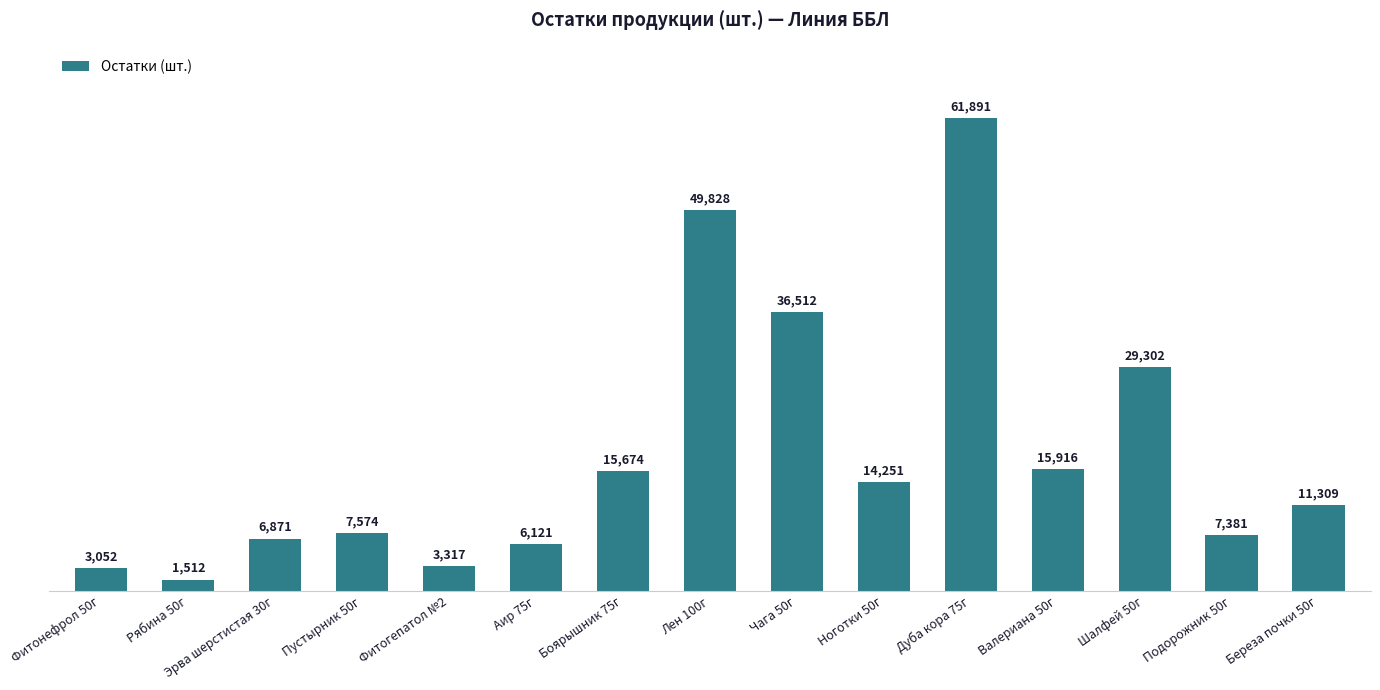

What is the label of the 13th bar from the right?

Эрва шерстистая 30г